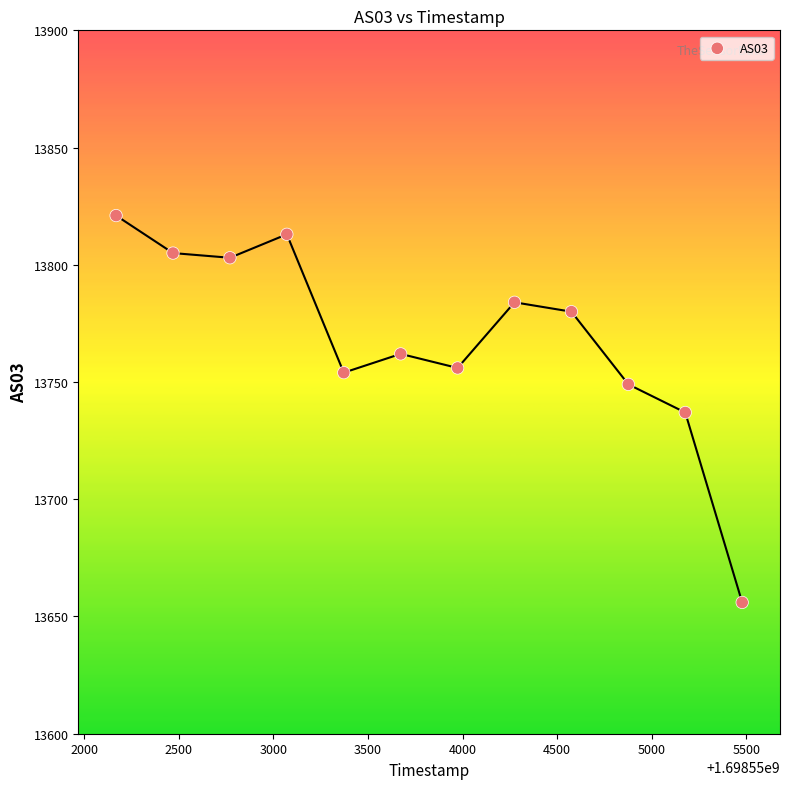

What is the average X value?

1698553824